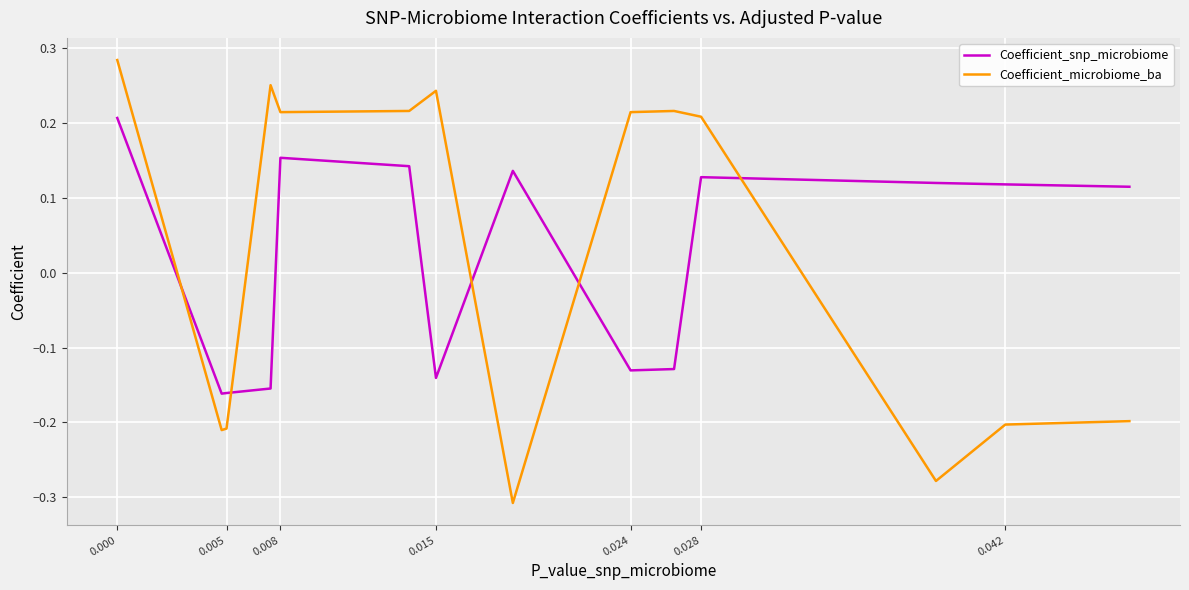

True or false: Coefficient_snp_microbiome and Coefficient_microbiome_ba intersect in this chart.

True